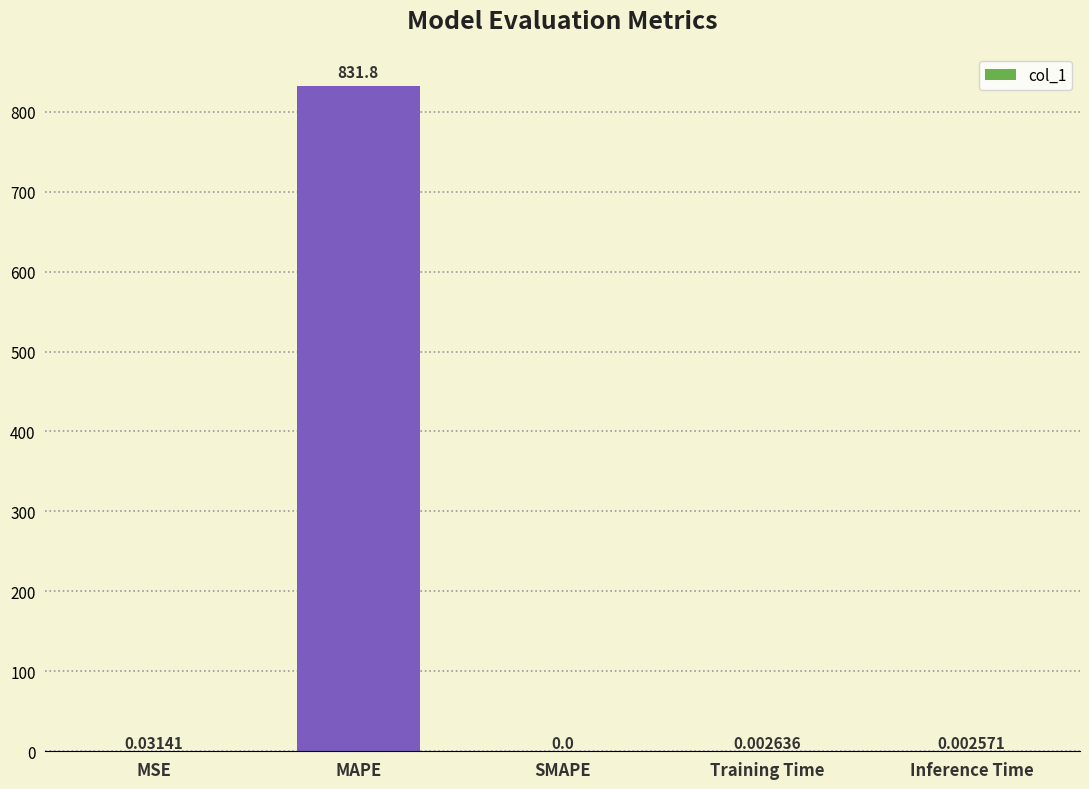

Between Training Time and SMAPE, which is larger?

Training Time